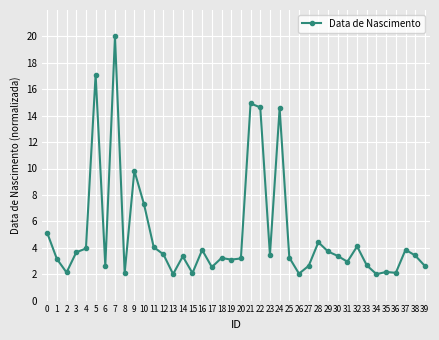

True or false: there are more than 0 points higher than both neighbors.

True